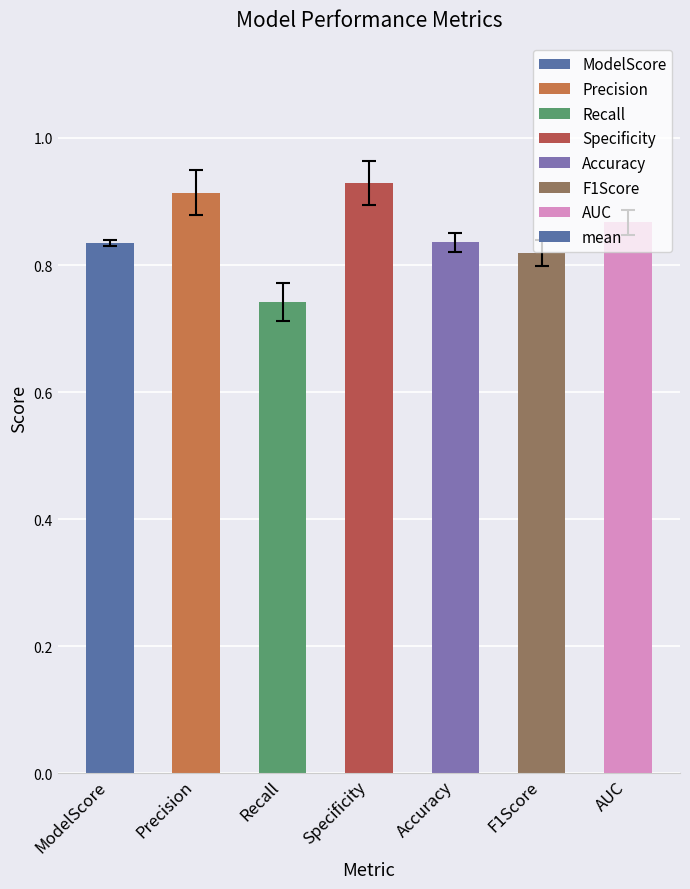

At which category does the chart reach its minimum across all series?

Recall